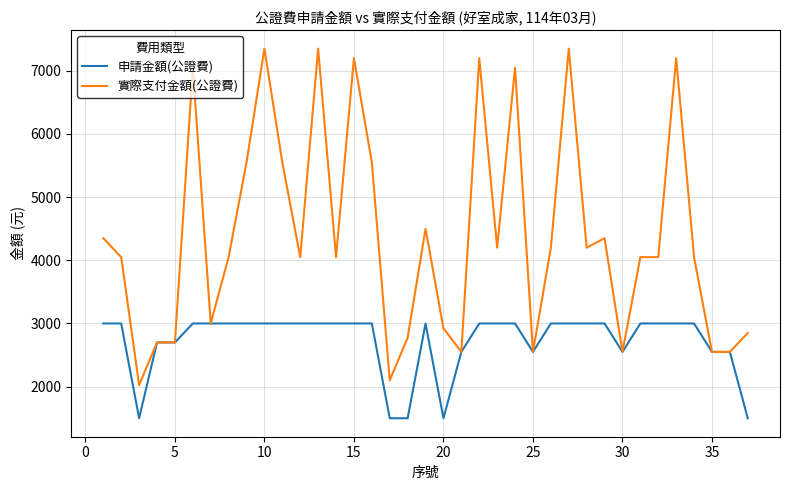

Which series has the largest range (max minus min)?

實際支付金額(公證費)